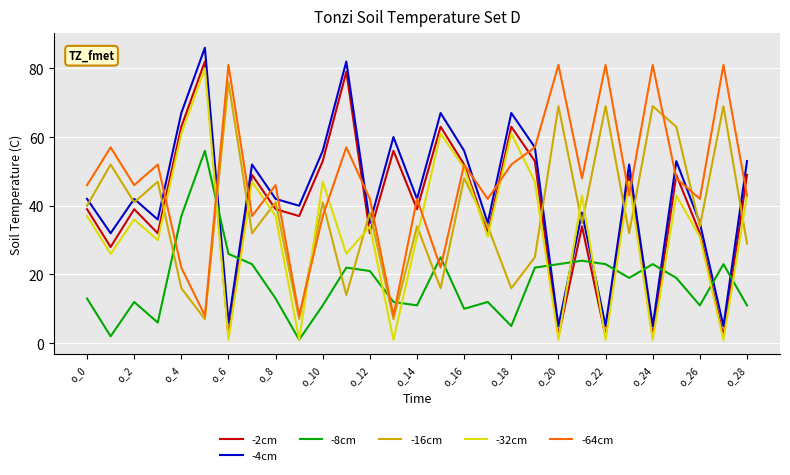

Which series has the largest total across all categories?

-64cm